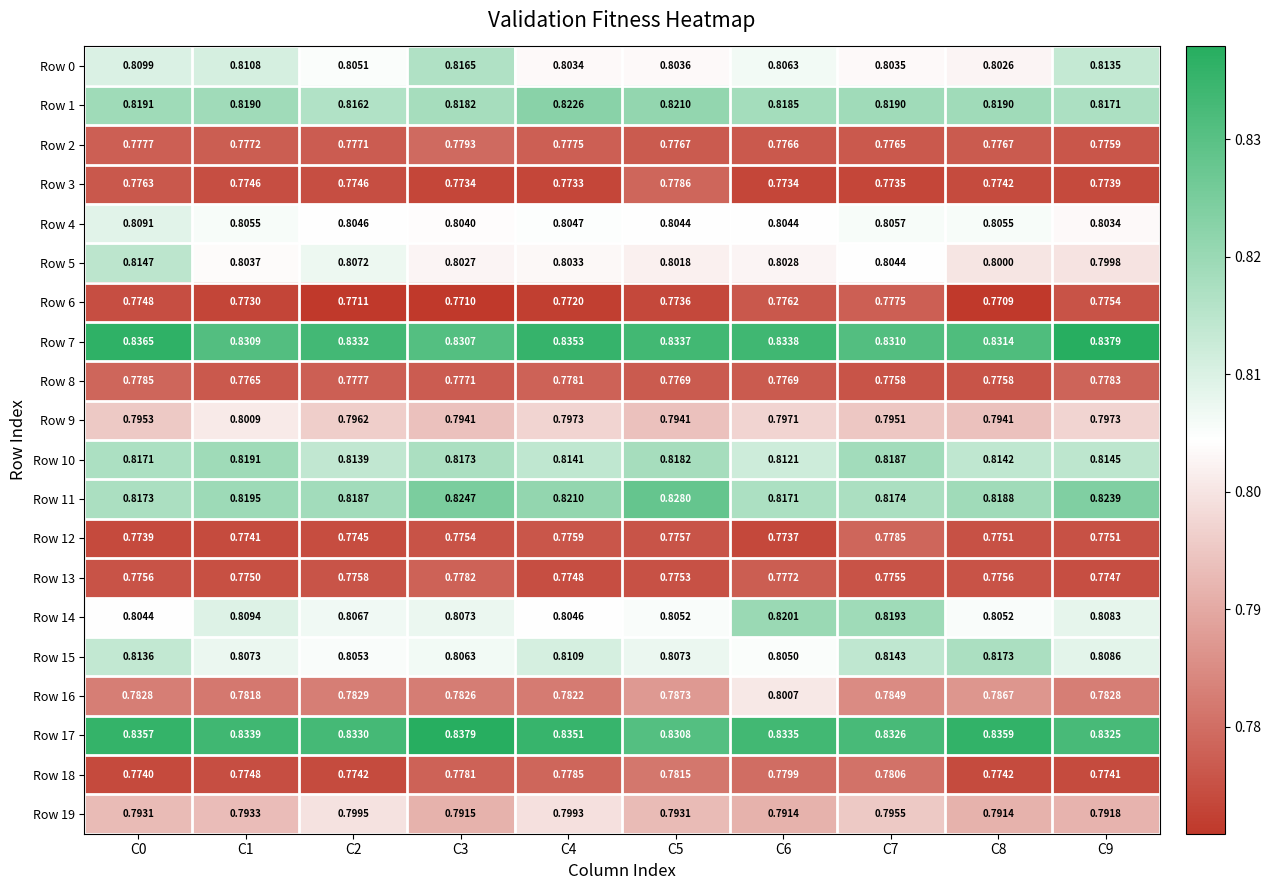

Is the value of Row 17 at C0 greater than the value of Row 10 at C3?

Yes